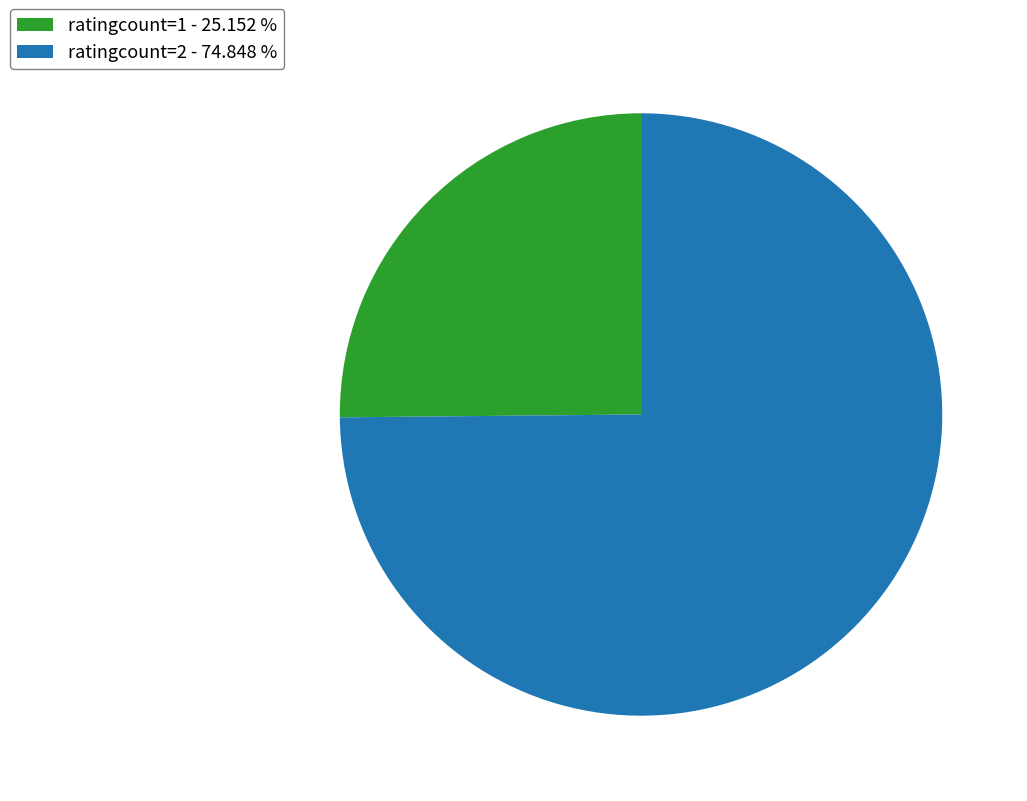

Rank the categories by value from lowest to highest.

ratingcount=1 - 25.152 %, ratingcount=2 - 74.848 %